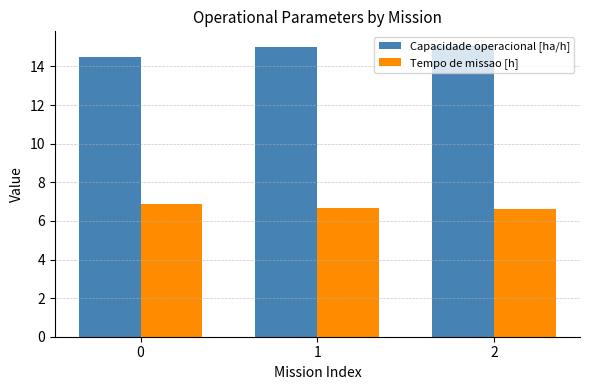

True or false: Capacidade operacional [ha/h] has a value of 14.5 at 0.

True